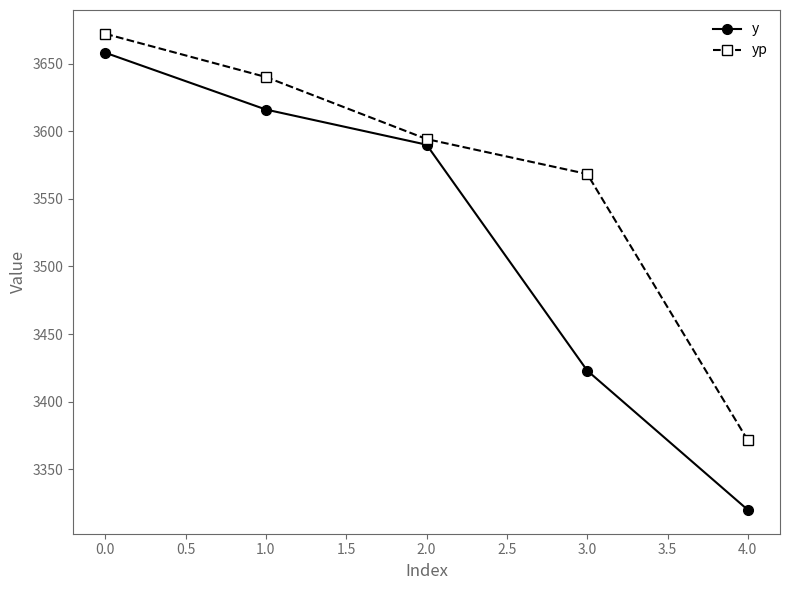

What are all the series names shown in the legend?

y, yp